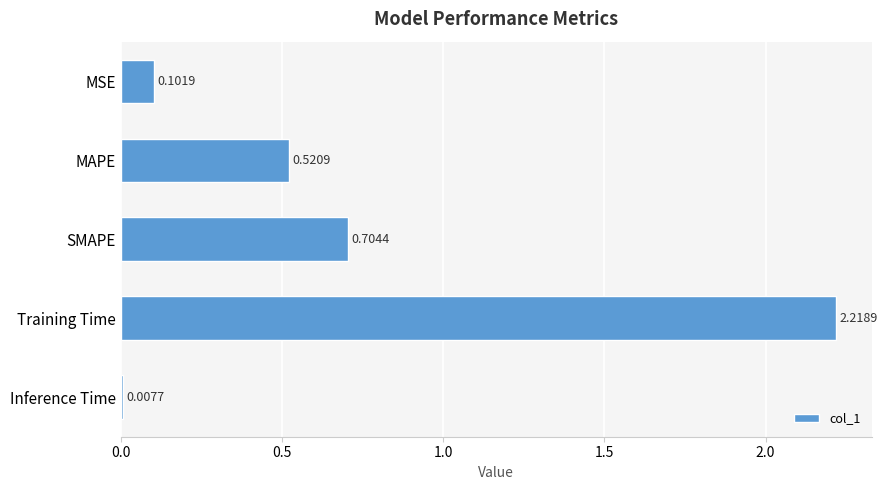

What is the label of the 4th bar from the top?

Training Time